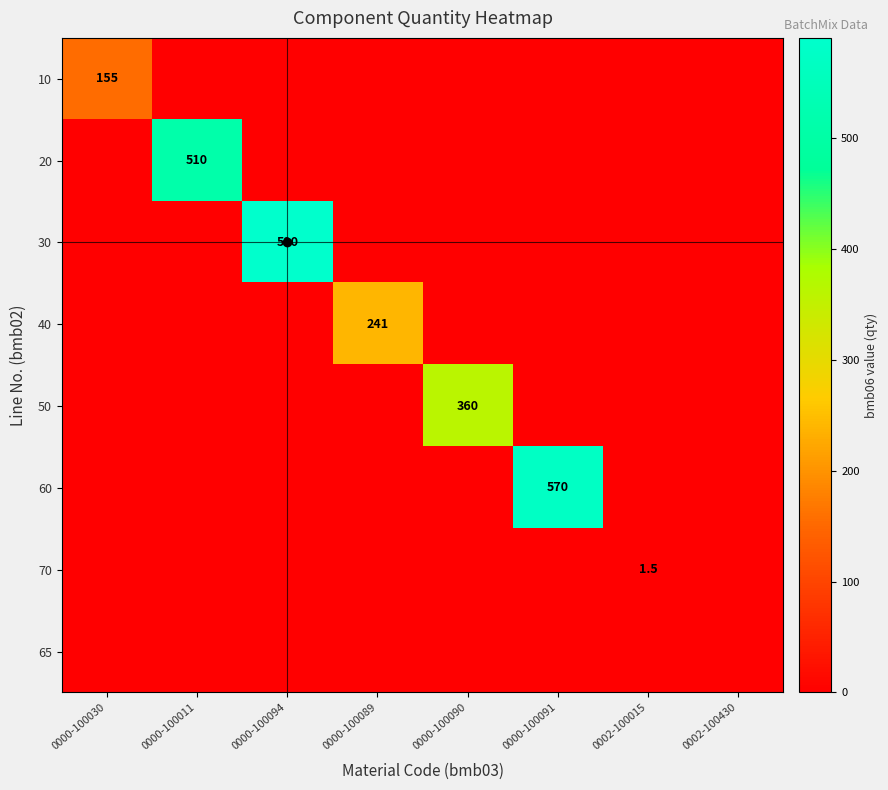

The value of 50 at 0000-100090 is 91.3. True or false?

False